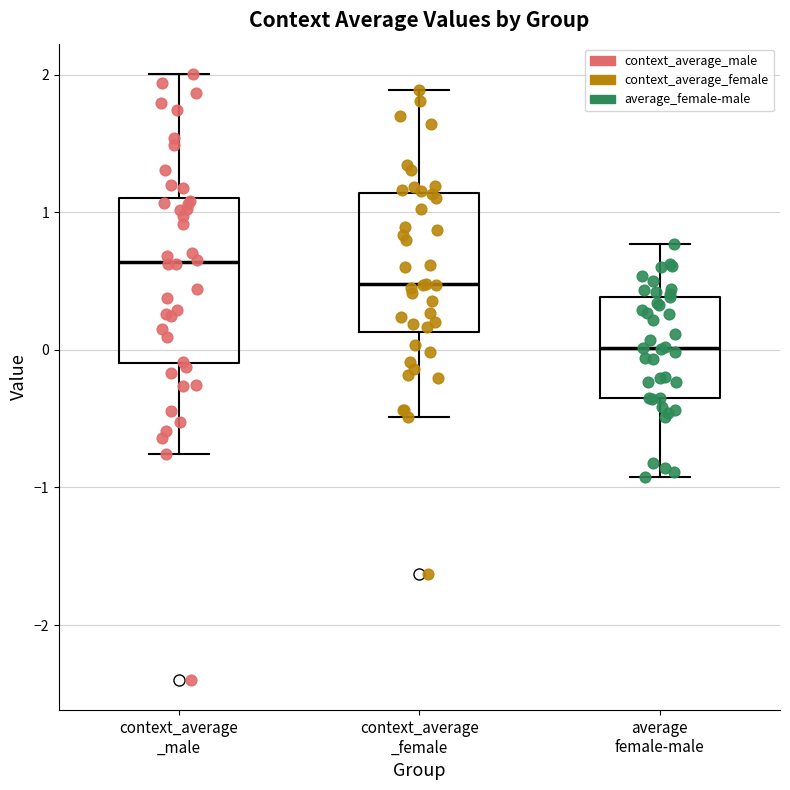

Which box has the lowest median line?

average female-male